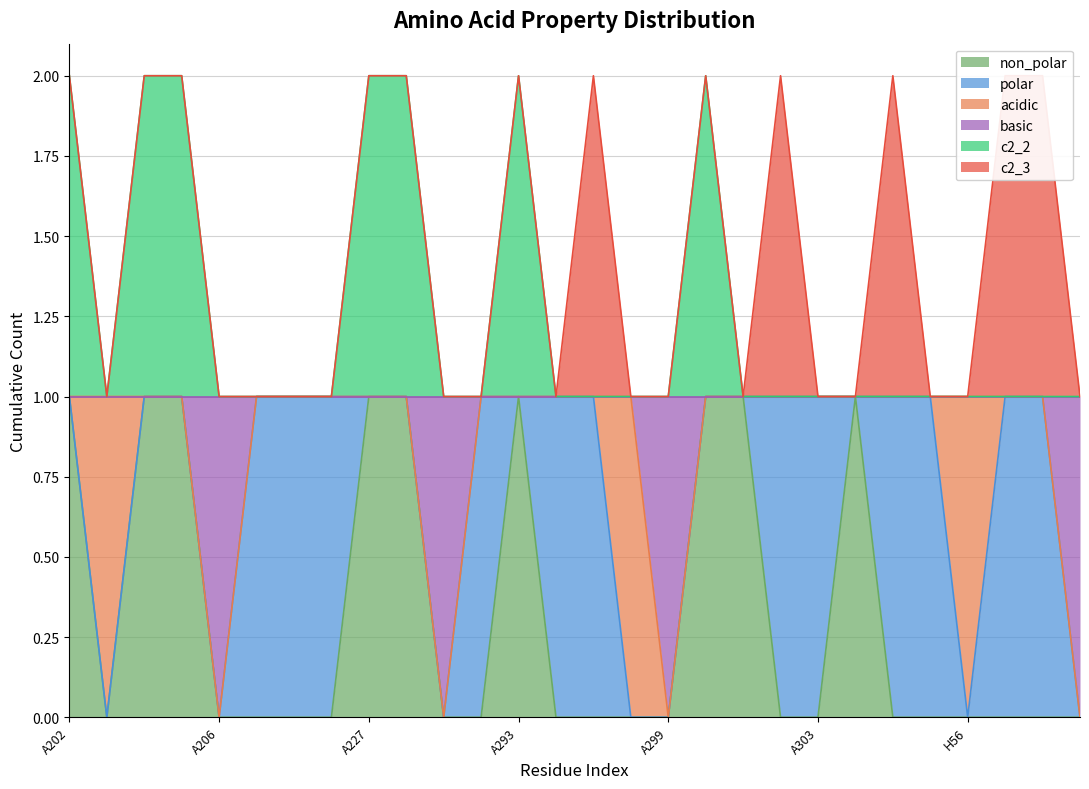

How many values in non_polar are above zero?

9